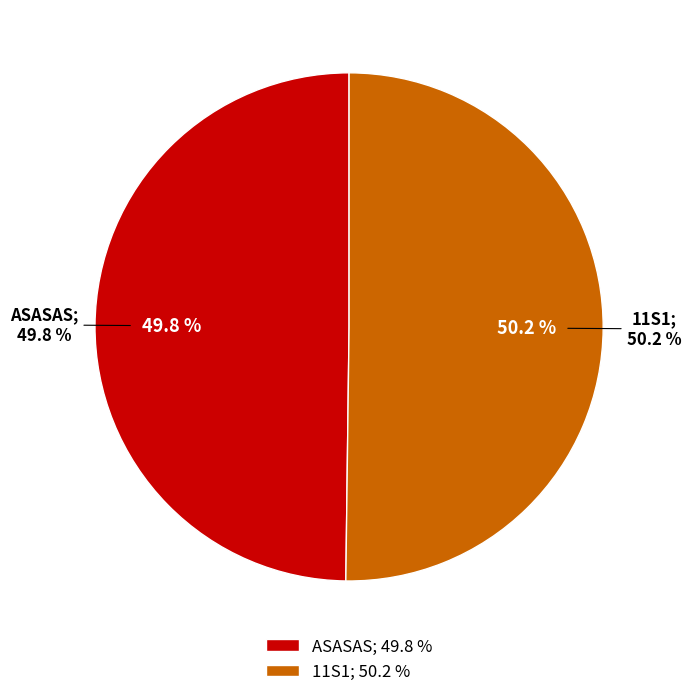

What is the majority slice?

11S1